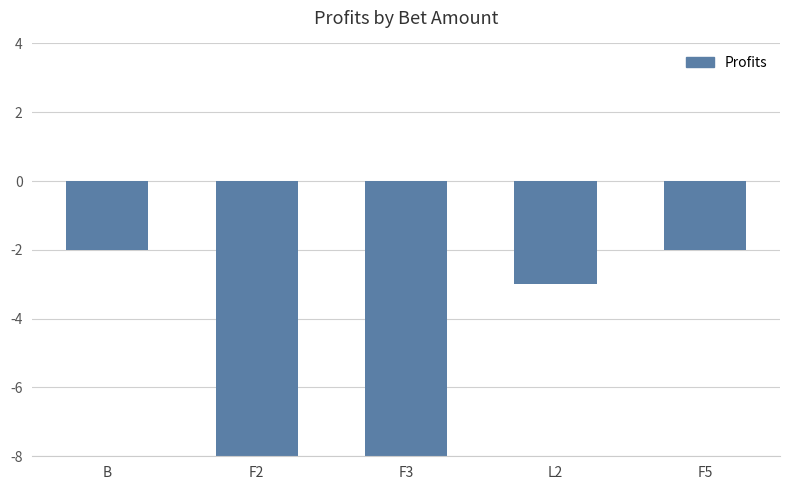

How many values are between -8 and -2?

4